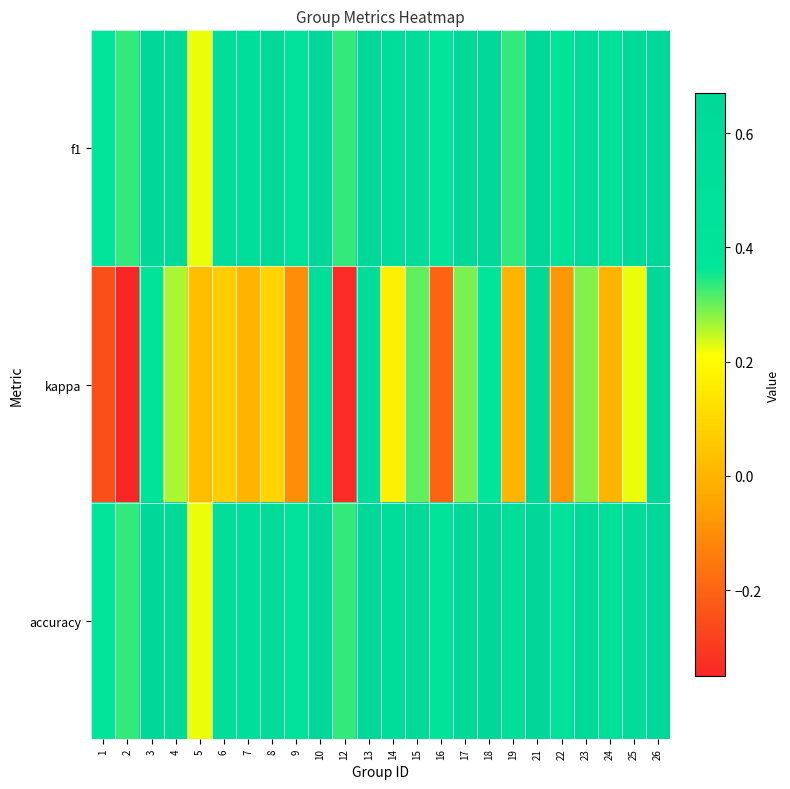

At 21, list the series in order from largest to smallest.

f1, accuracy, kappa